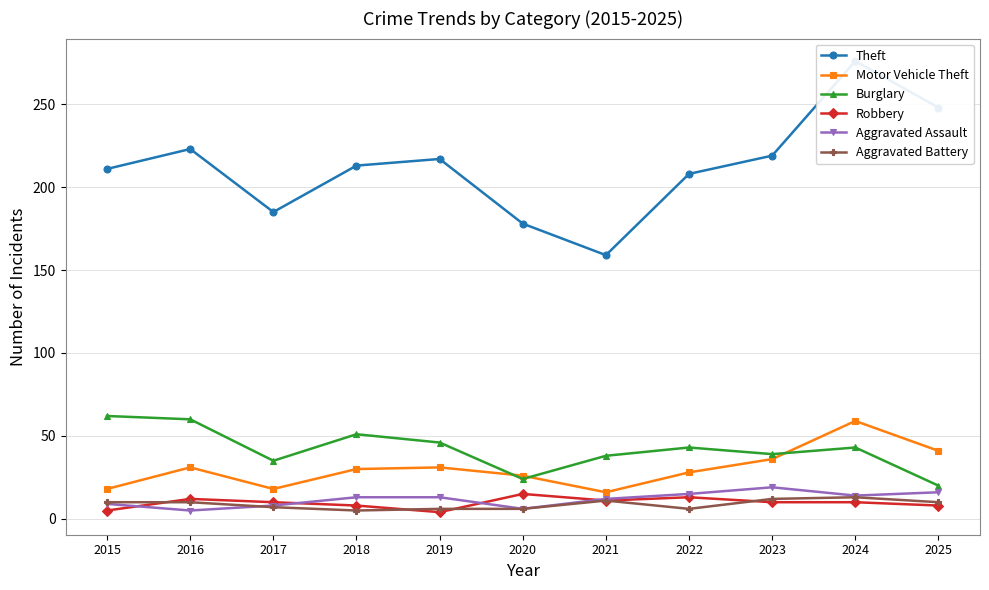

True or false: Theft has a value of 356 at 2023.

False